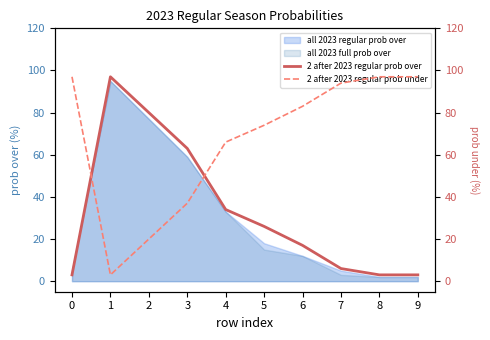

What is the value of the 2 after 2023 regular prob over point at the 1st from the left?

3